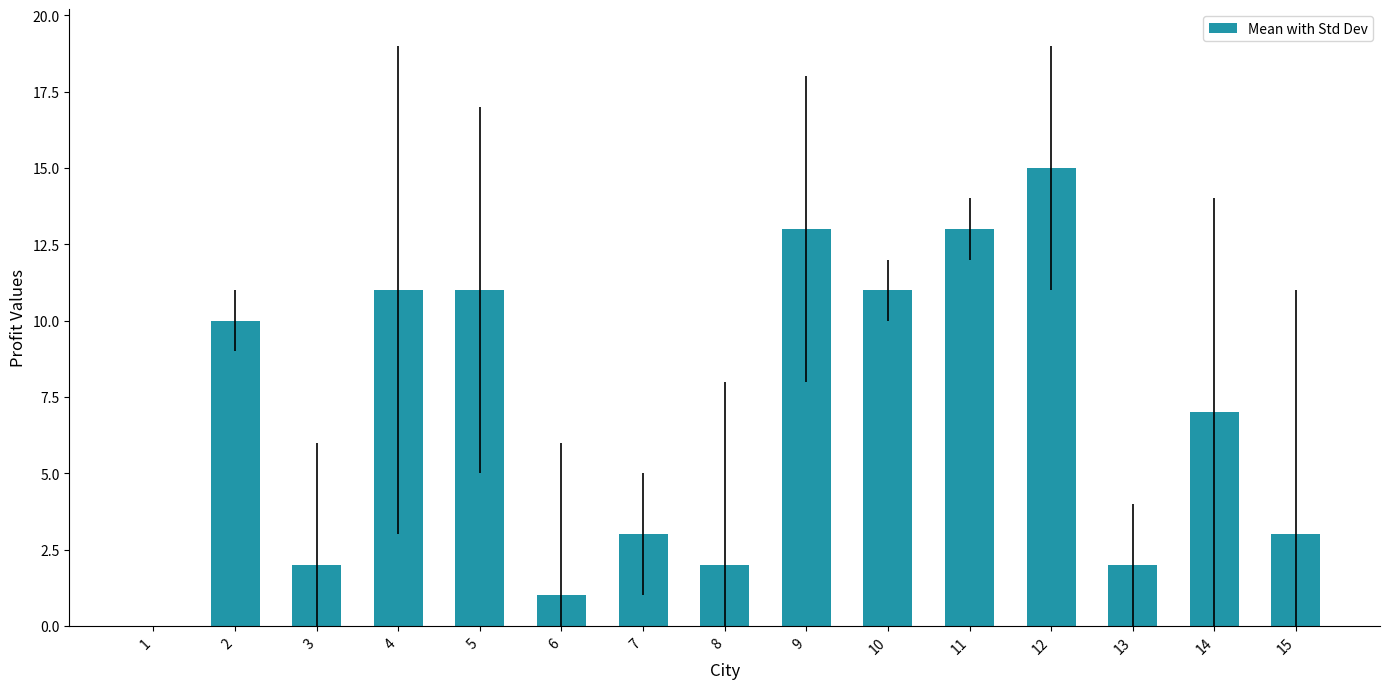

Which category has the highest value across all series?

12